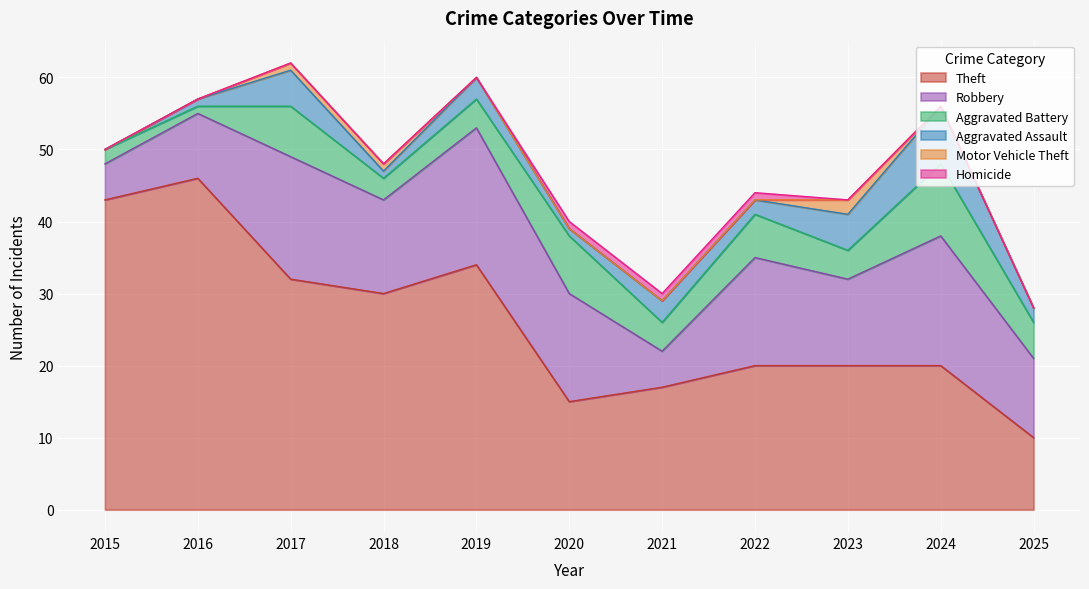

What is the spread (max minus min) of values at 2015?

43